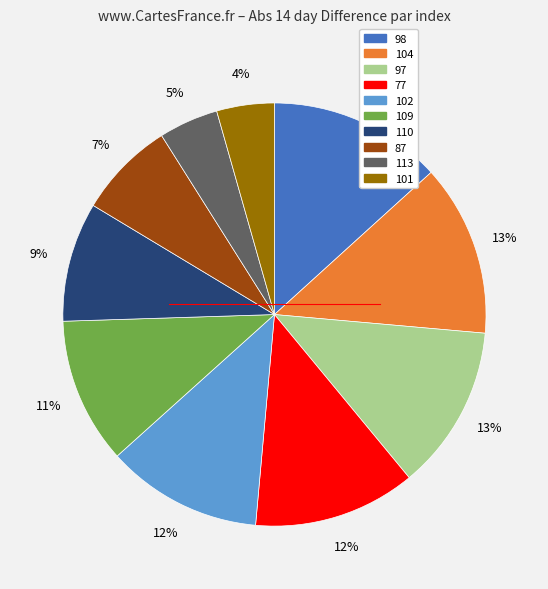

Is there any slice that represents more than half of the pie?

No